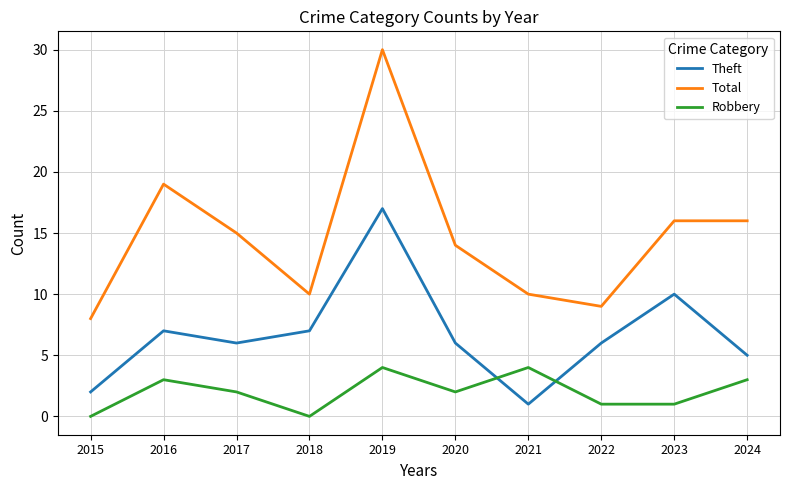

Which series ends up on top after the final intersection of Theft and Robbery?

Theft